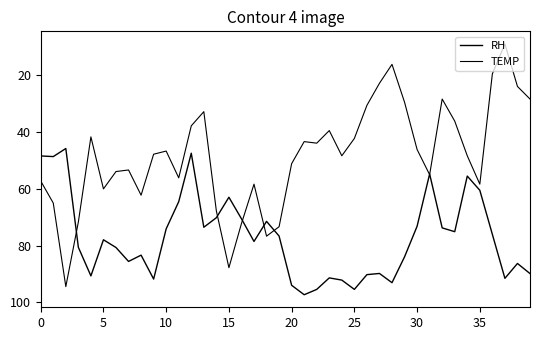

Rank the series by their maximum value, from highest to lowest.

RH, TEMP